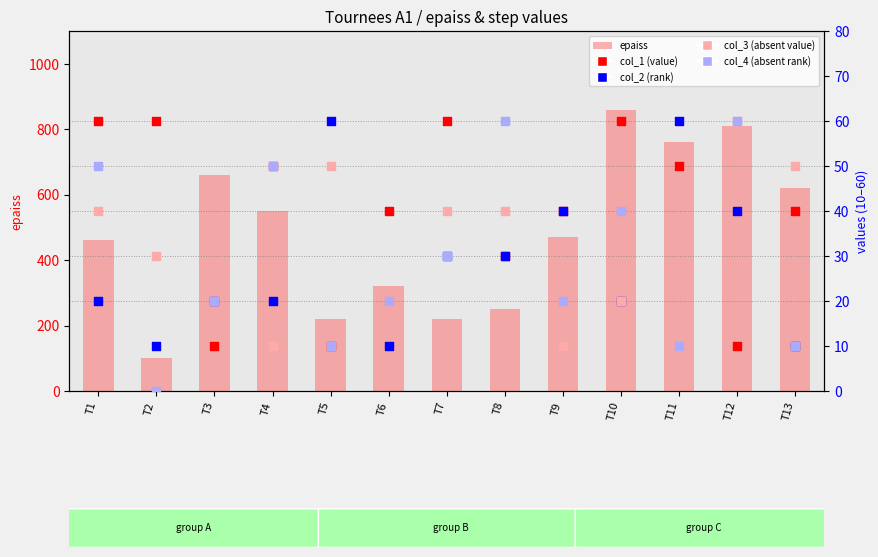

Which series reaches the minimum Y coordinate?

col_4 (absent rank)